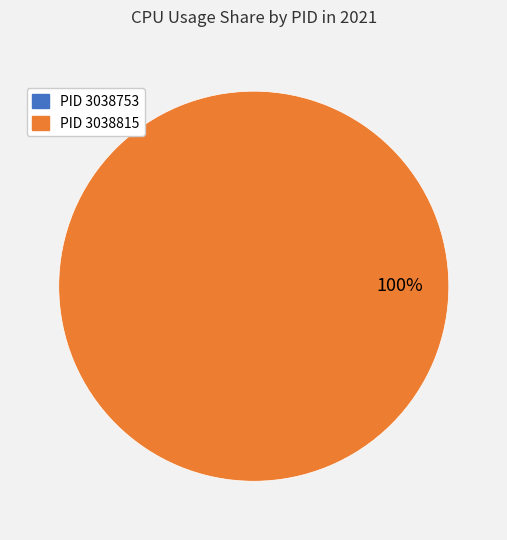

What percentage is the 3038815 slice, to the nearest percent?

100%